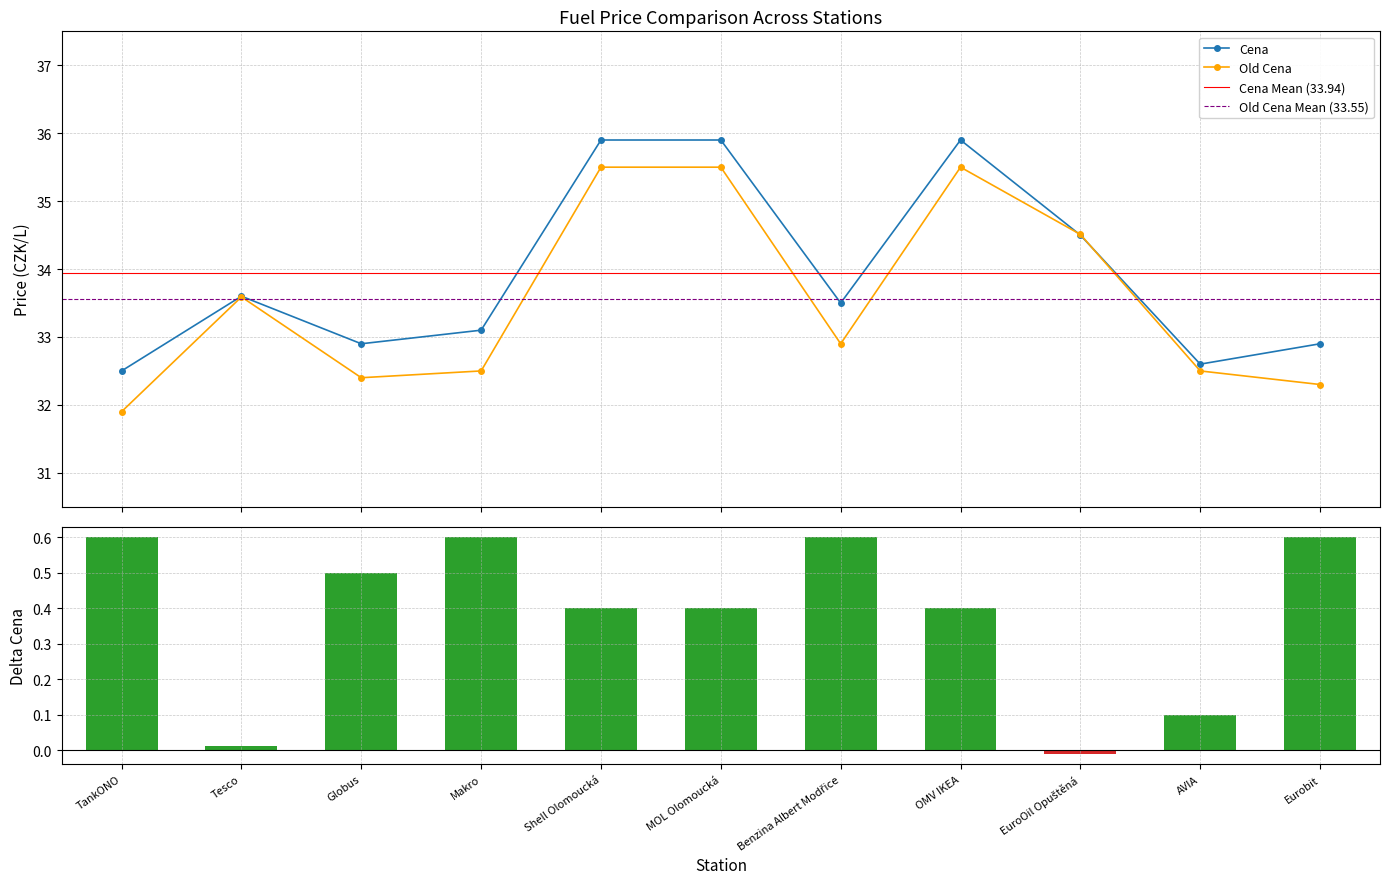

What is the difference between the highest and lowest values at Makro?

32.5